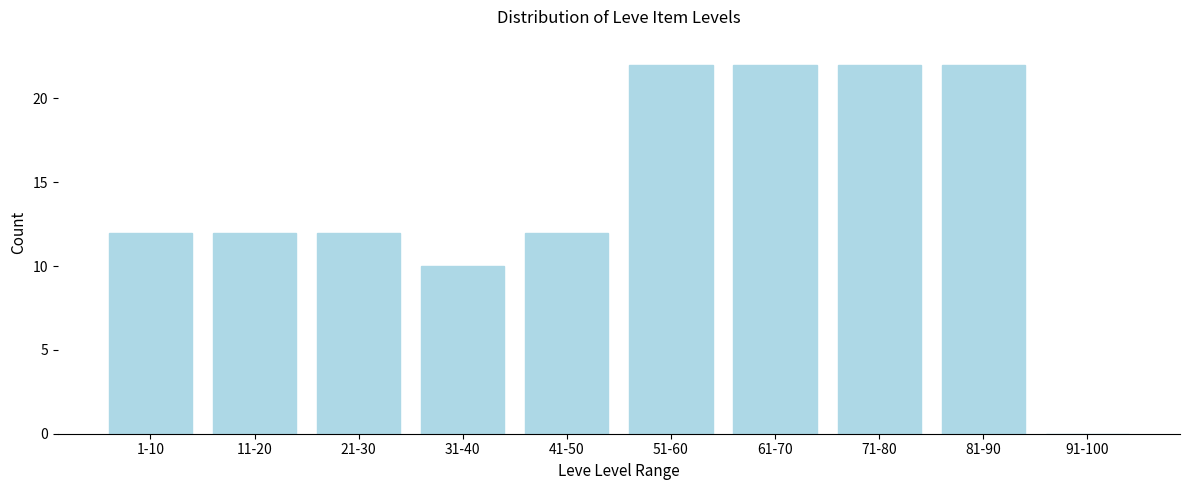

Reading left to right, extract all data points from this chart.

1-10=12	11-20=12	21-30=12	31-40=10	41-50=12	51-60=22	61-70=22	71-80=22	81-90=22	91-100=0